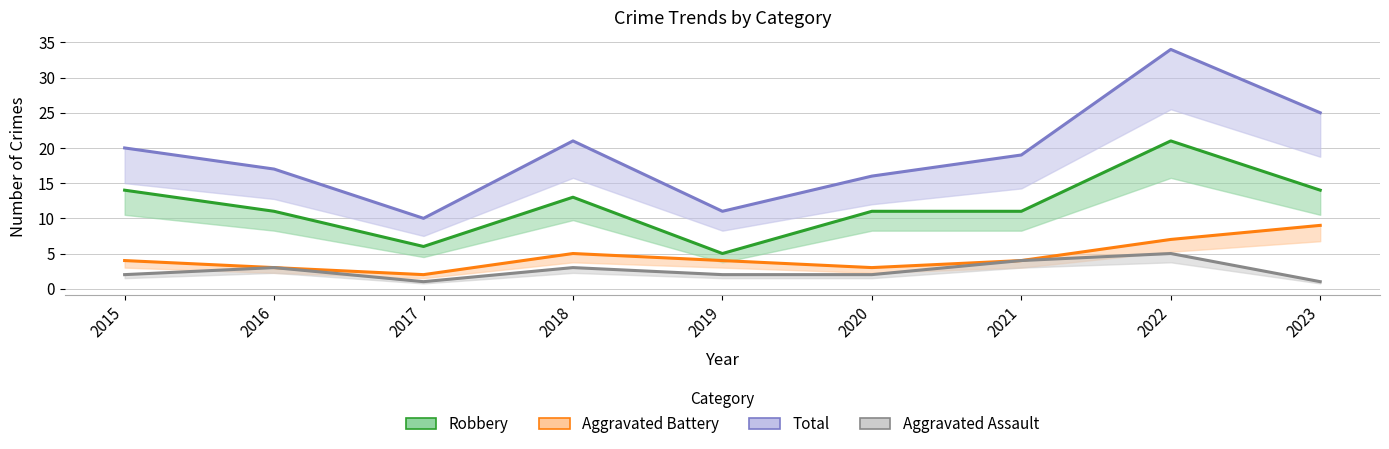

How many series are shown in this chart?

4